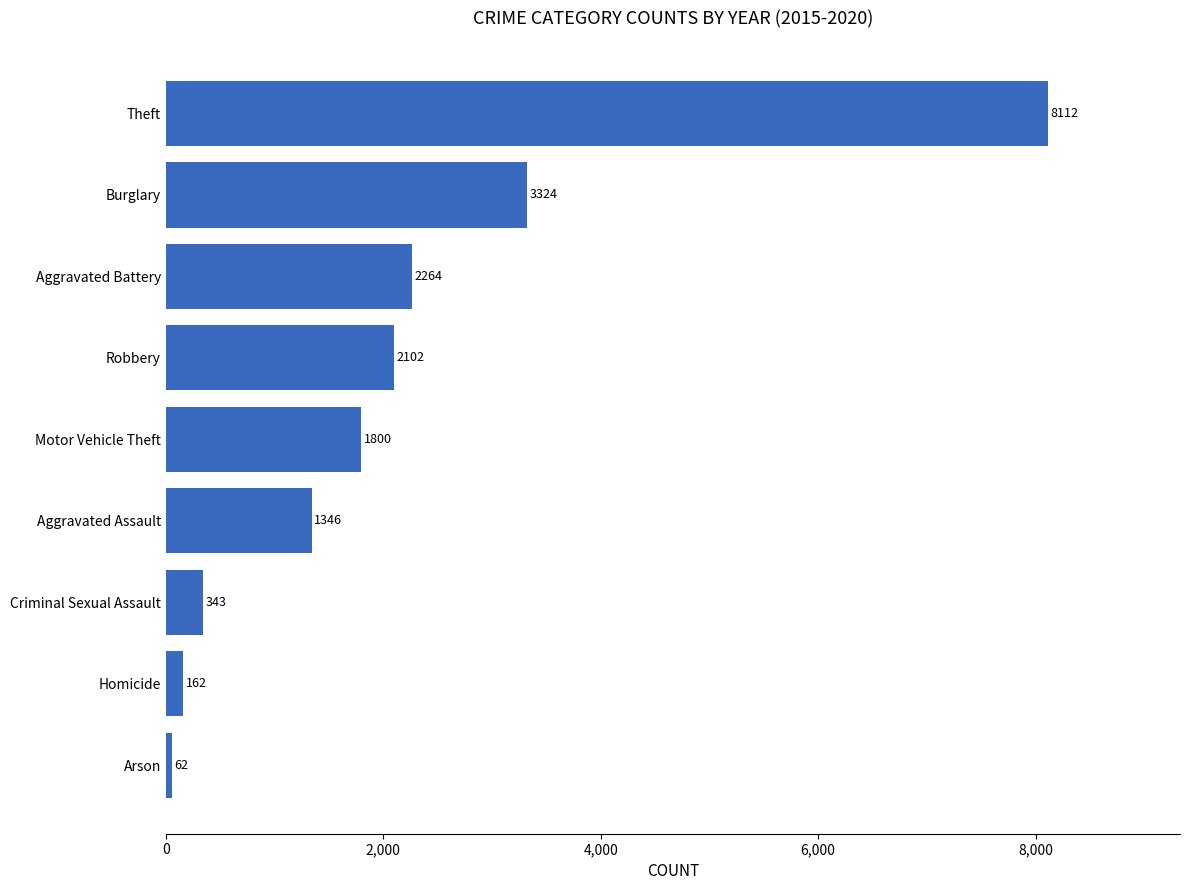

Reading bottom to top, extract all data points from this chart.

62	162	343	1346	1800	2102	2264	3324	8112